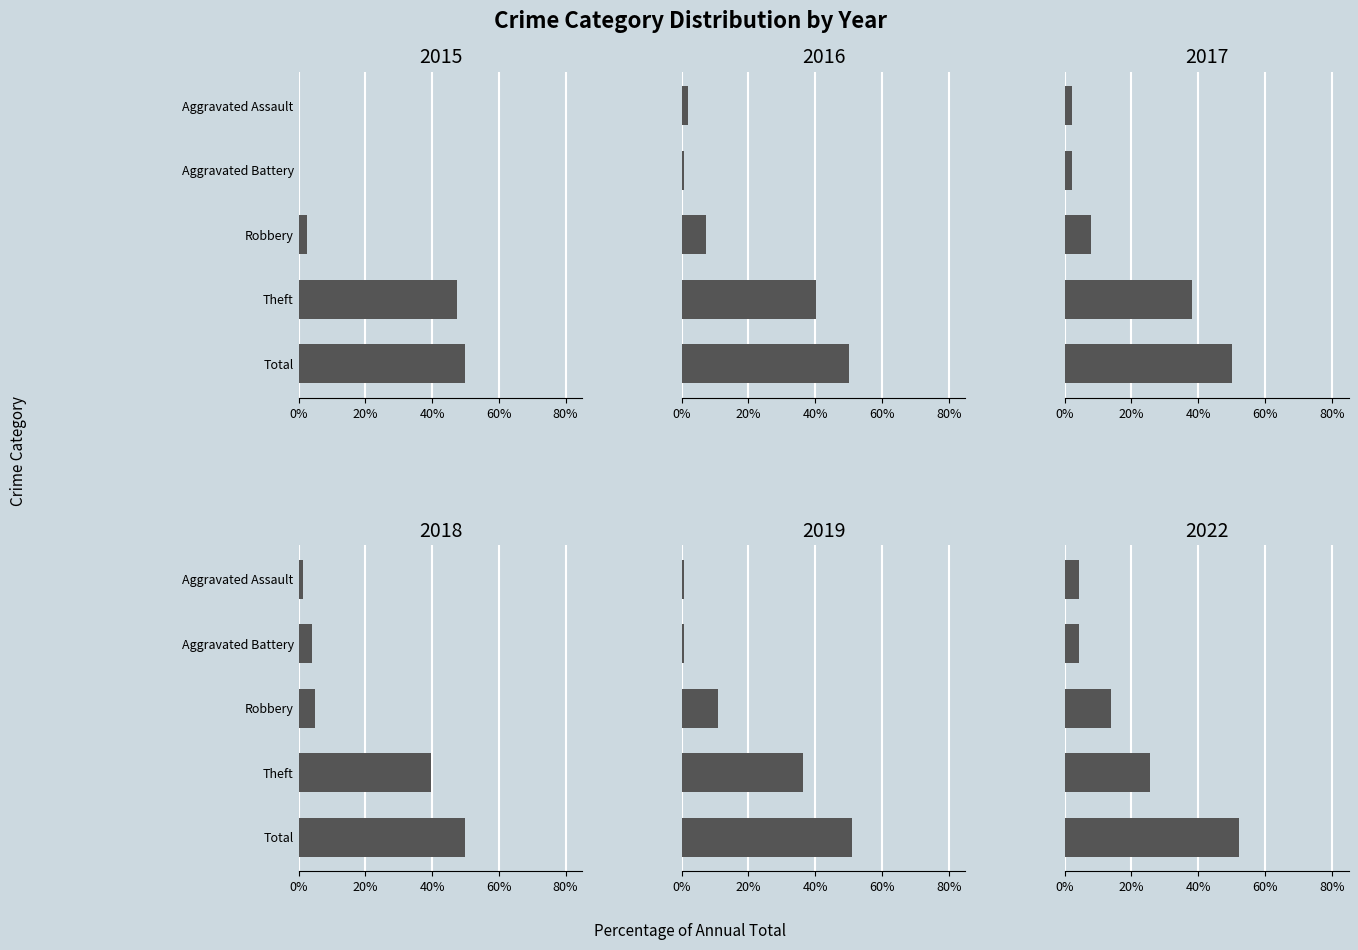

Is the value of 2016 at Aggravated Assault greater than the value of 2017 at Total?

No